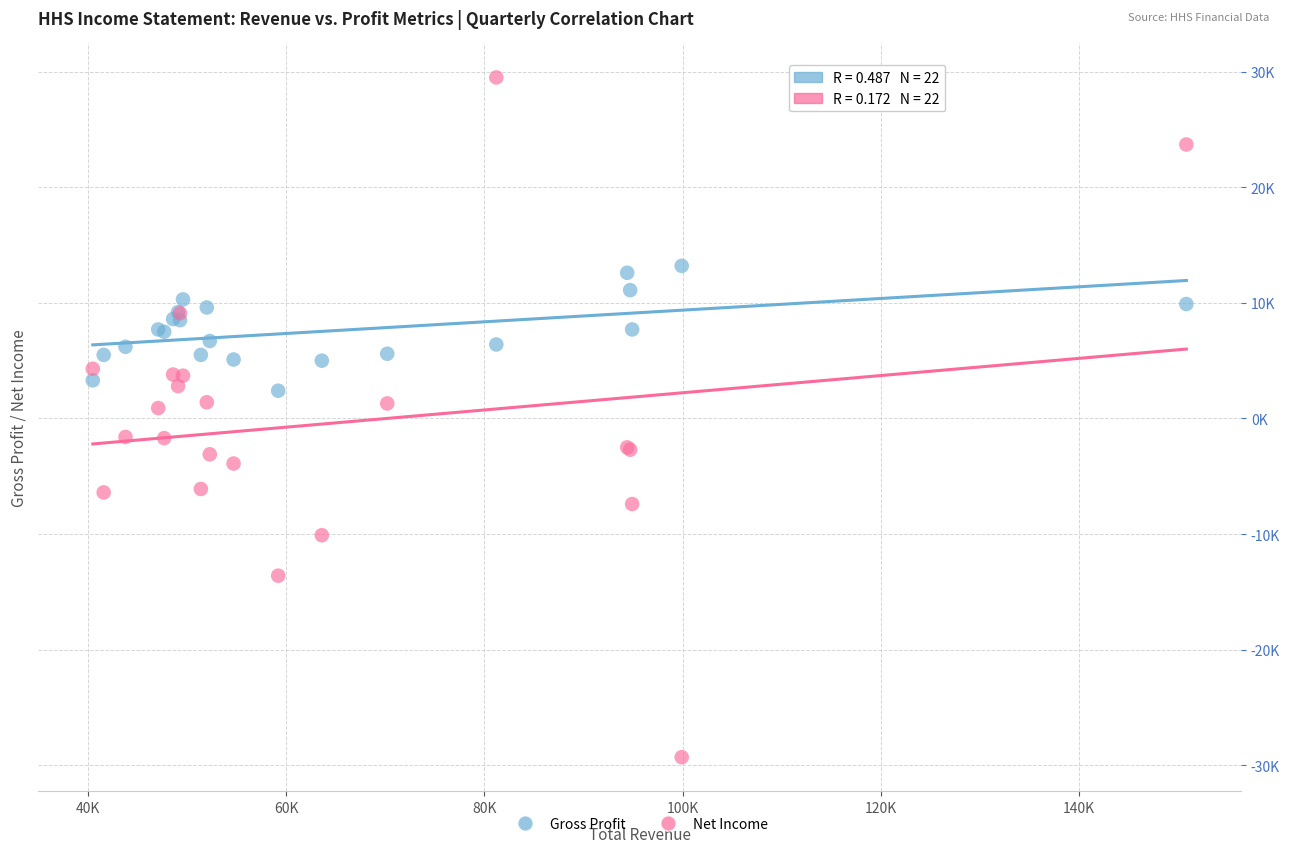

Which series contains the lowest Y value?

Net Income